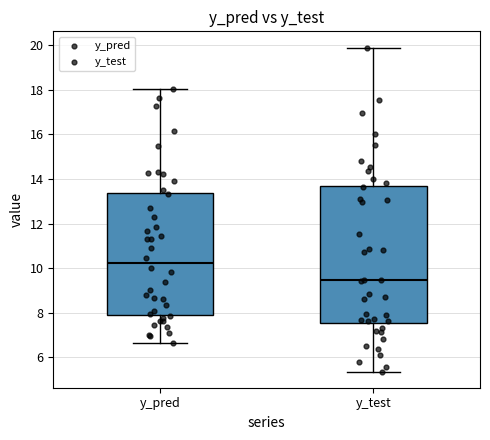

Reading left to right, read every box against the y-axis: the position of its median line, the range the box covers, and the ends of its whiskers. The values are not printed on the chart, so give them approximately, as read against the axis.

y_pred: median 10.2, box 8.0 to 13.4, whiskers 6.6 to 18.0
y_test: median 9.4, box 7.6 to 13.6, whiskers 5.4 to 19.8